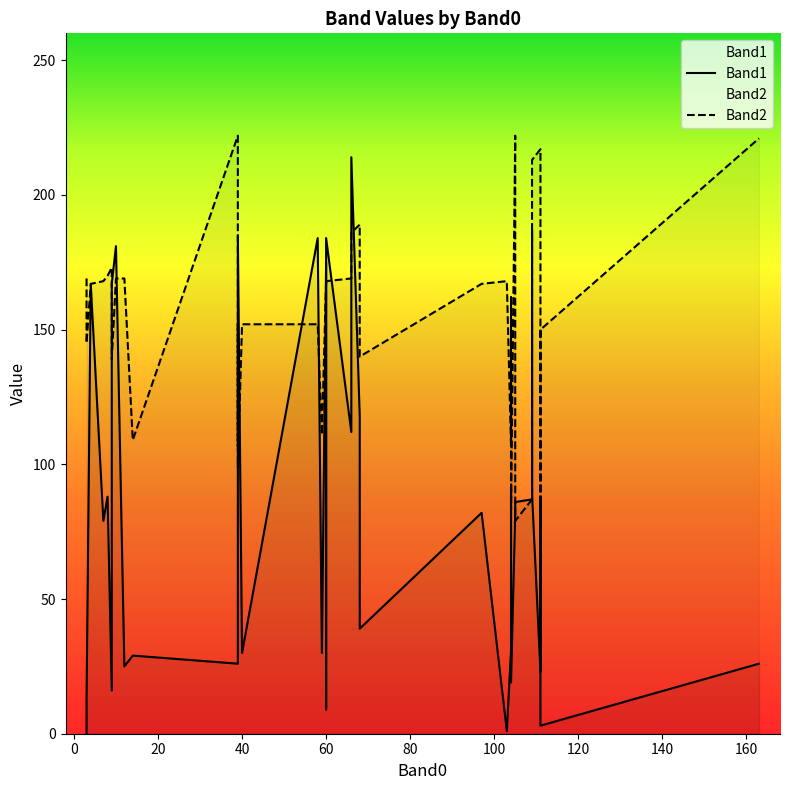

List the labels in order of Band1 value, smallest first.

17, 20, 3, 29, 32, 38, 23, 2, 0, 8, 9, 12, 10, 11, 14, 15, 31, 37, 18, 1, 5, 28, 4, 7, 24, 25, 39, 36, 6, 19, 27, 22, 26, 33, 35, 16, 34, 13, 21, 30